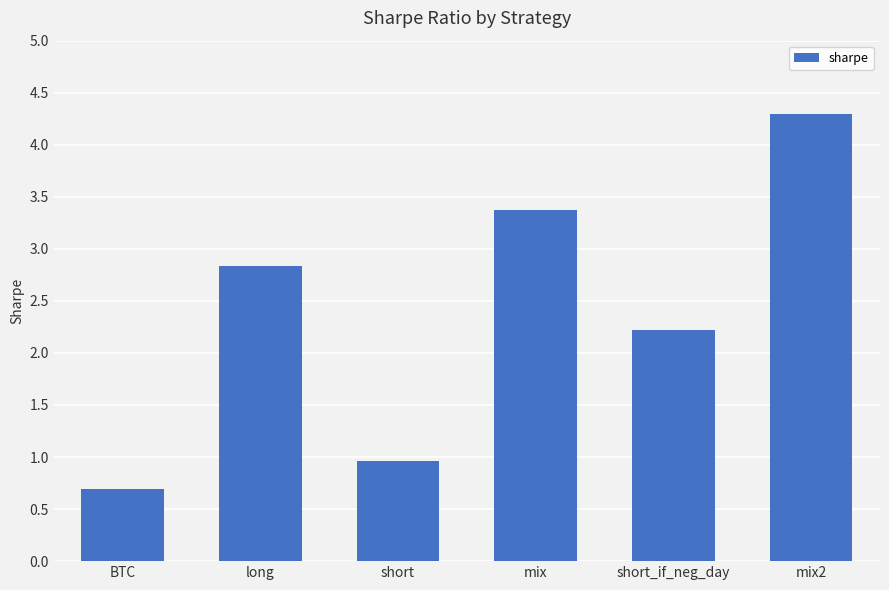

What is the label of the 6th bar from the left?

mix2